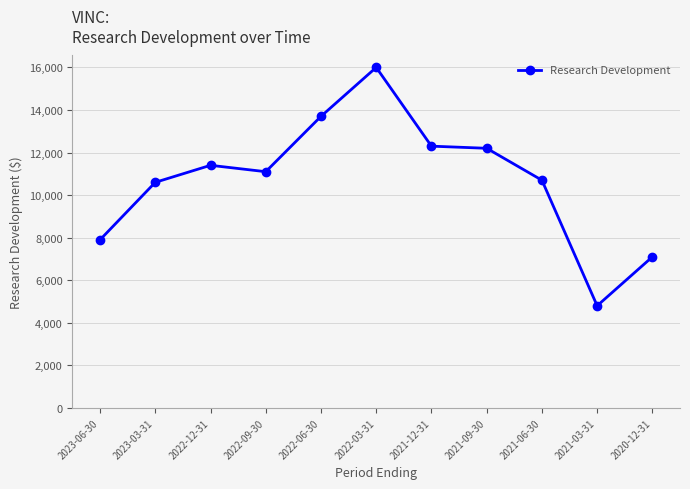

What is the label of the 11th point from the right?

2023-06-30